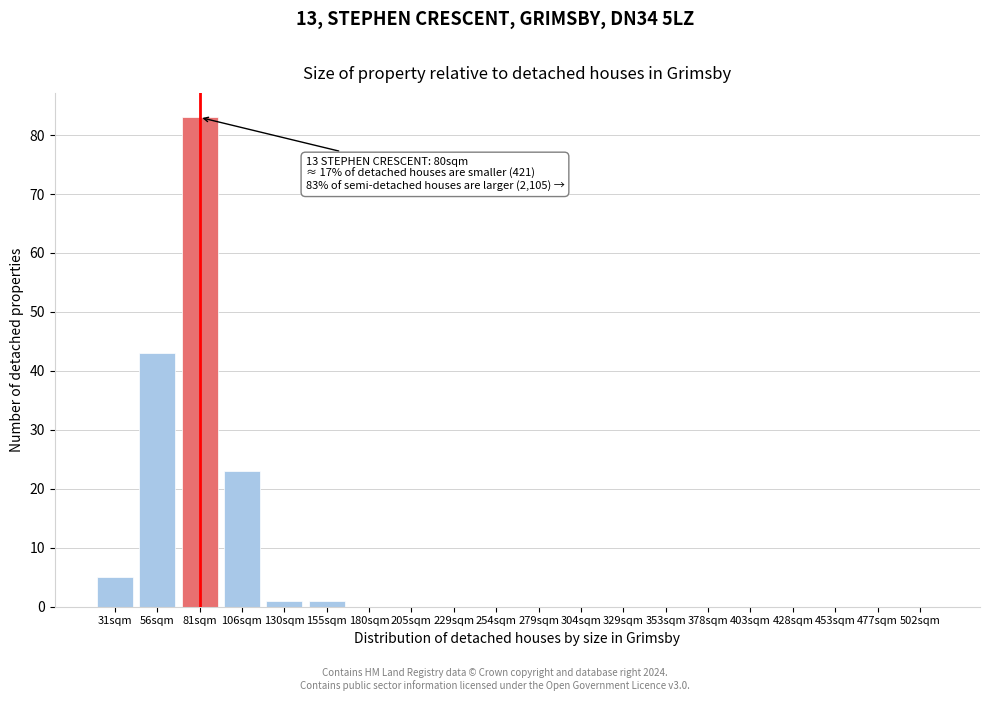

Reading left to right, what are all the values shown in this chart?

31sqm=5	56sqm=43	81sqm=83	106sqm=23	130sqm=1	155sqm=1	180sqm=0	205sqm=0	229sqm=0	254sqm=0	279sqm=0	304sqm=0	329sqm=0	353sqm=0	378sqm=0	403sqm=0	428sqm=0	453sqm=0	477sqm=0	502sqm=0